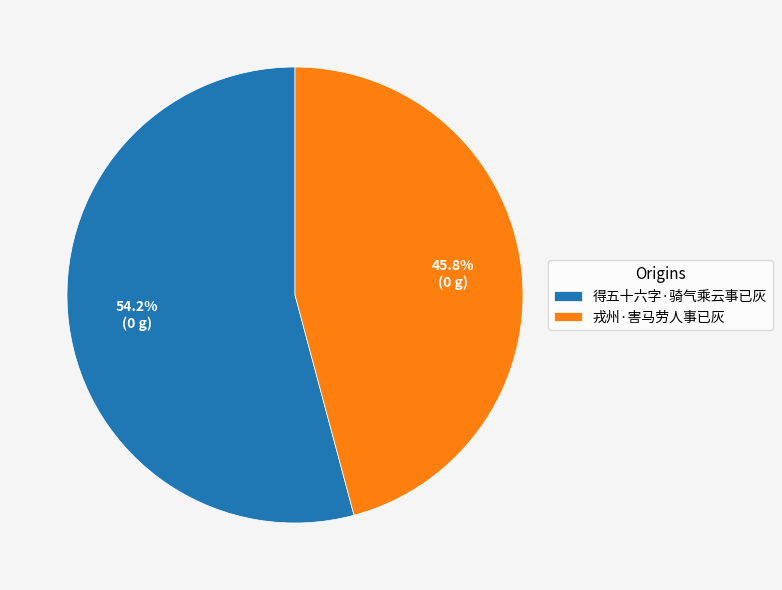

How many slices are in this pie chart?

2